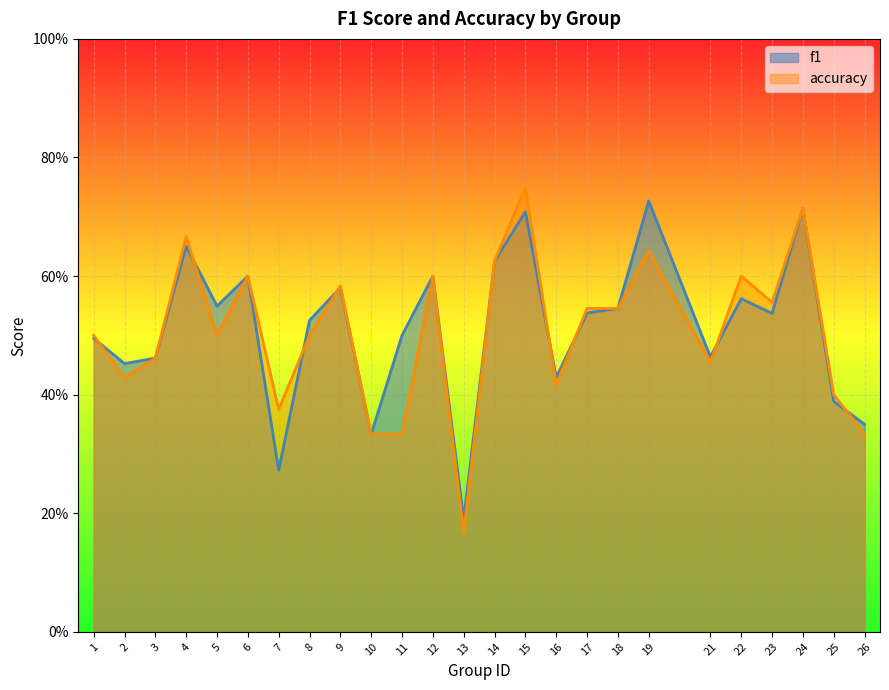

True or false: f1 has more than 2 points higher than both neighbors.

True